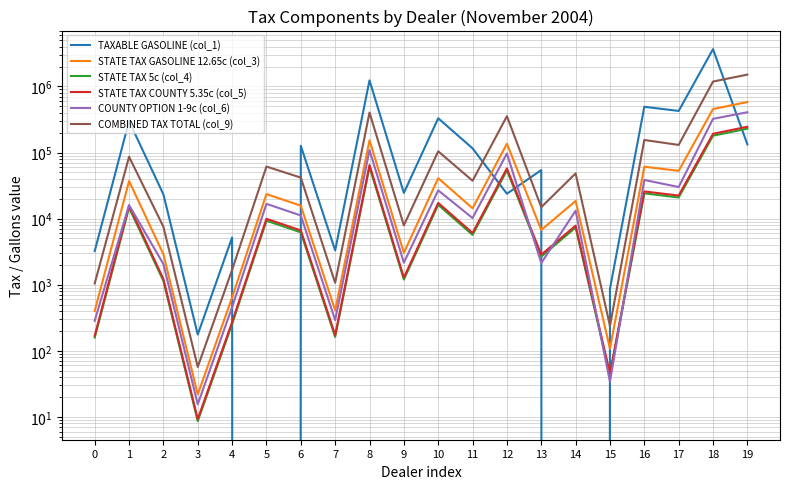

How many series are shown in this chart?

6